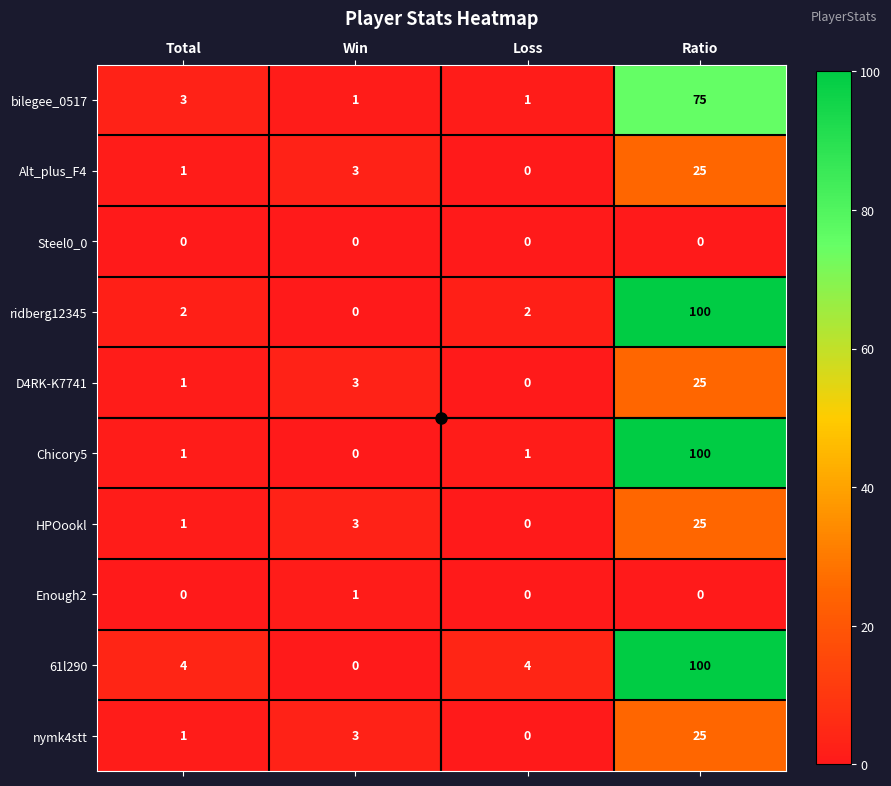

At which label is Alt_plus_F4 closest to 12?

Win